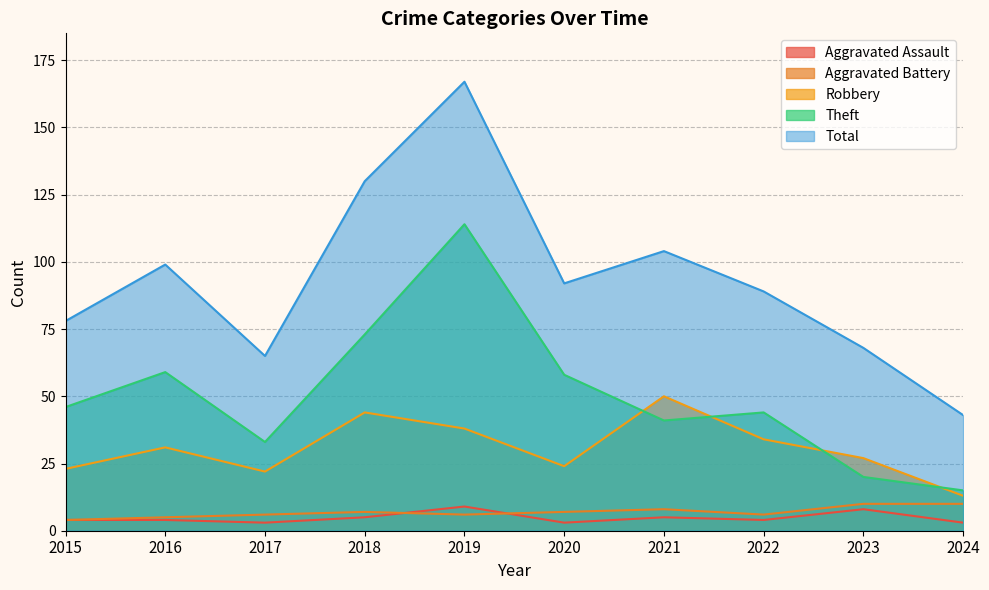

How many data points does each series have?

10